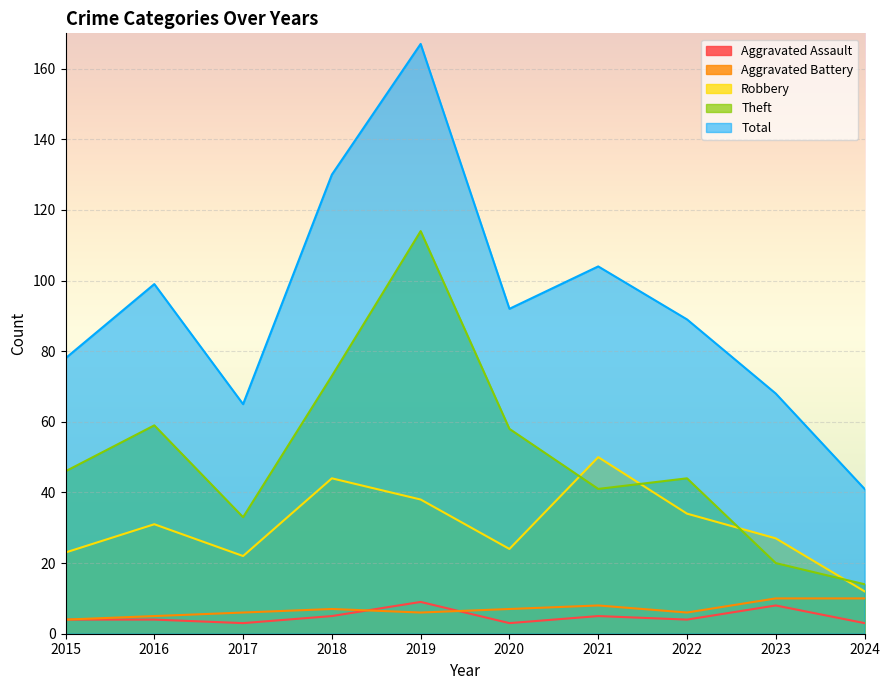

What is the sum of all Robbery values?

305